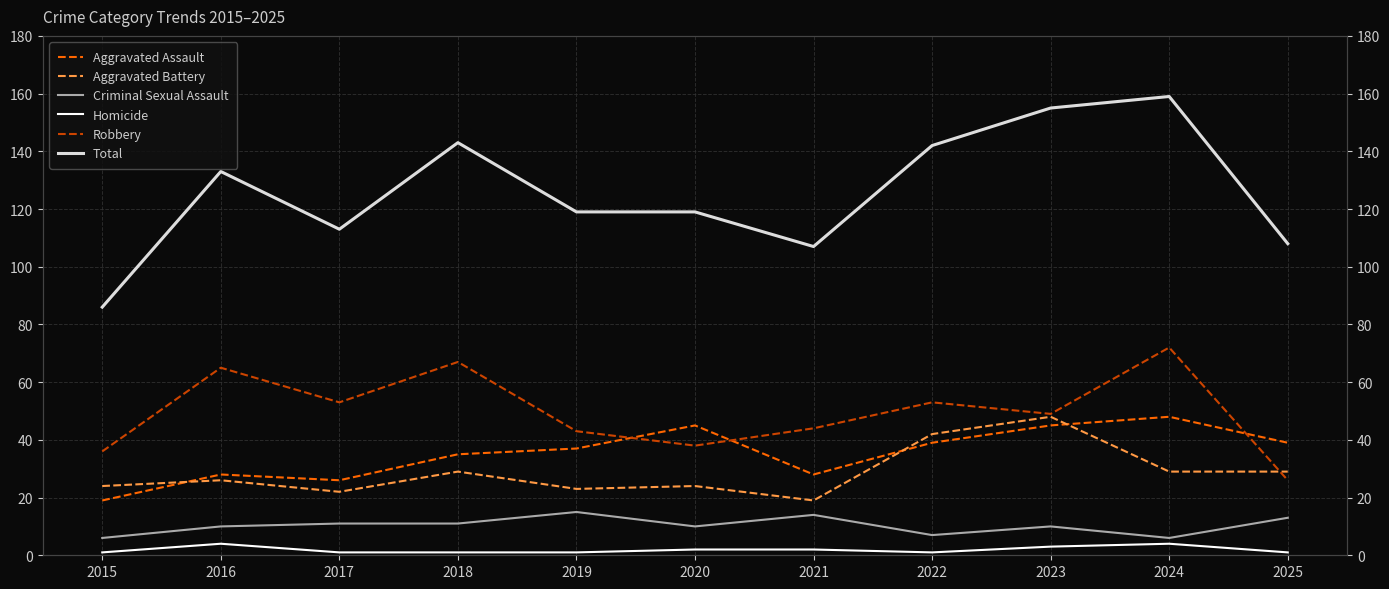

How many series are shown in this chart?

6